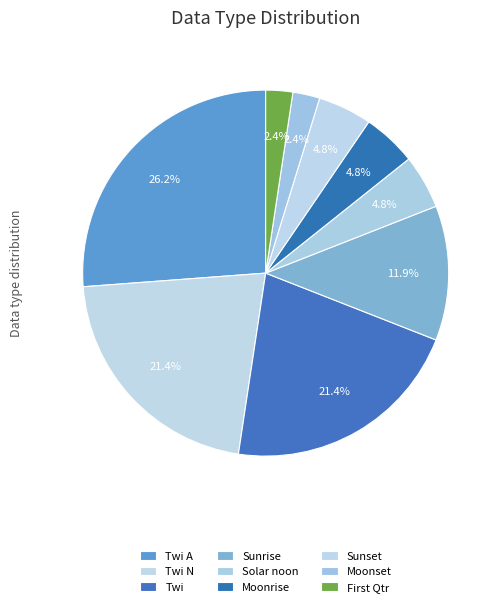

To the nearest percent, what percentage of the pie is Sunset?

5%